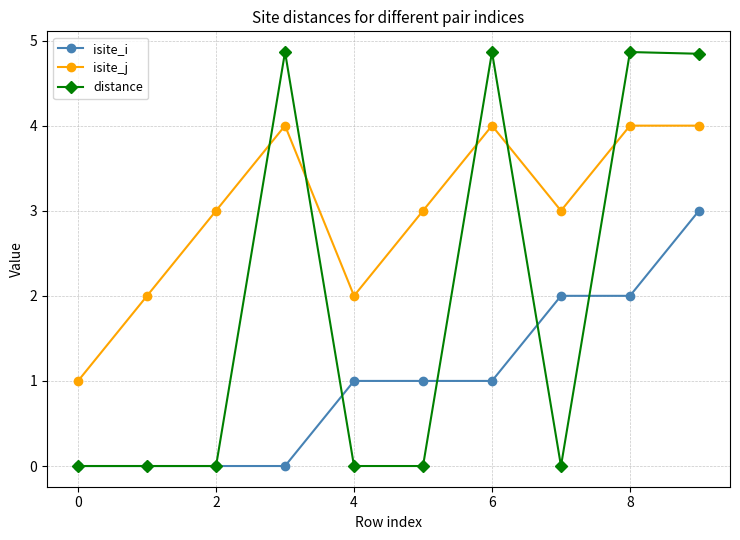

Count the isite_j values in the range 2 to 4.

9